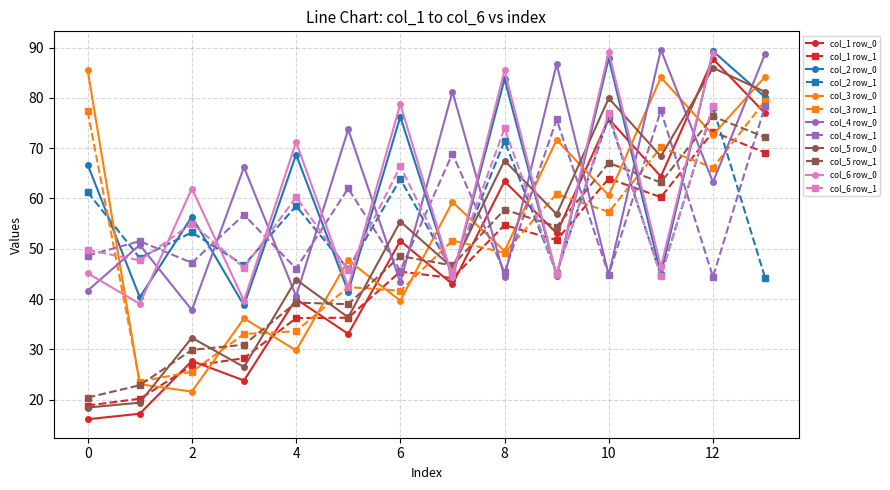

What is the minimum value for col_5 row_1?

20.4